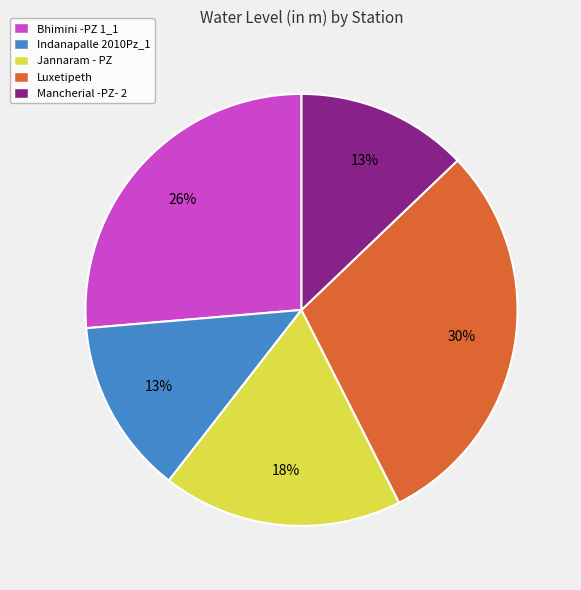

To the nearest percent, what is the difference between the largest and smallest slice percentages?

17%